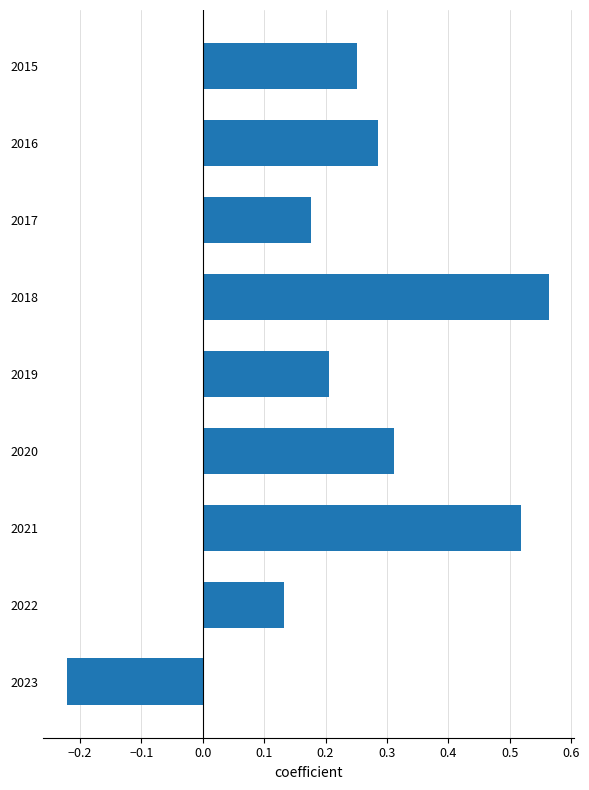

Count the values in the range 0 to 1.

8